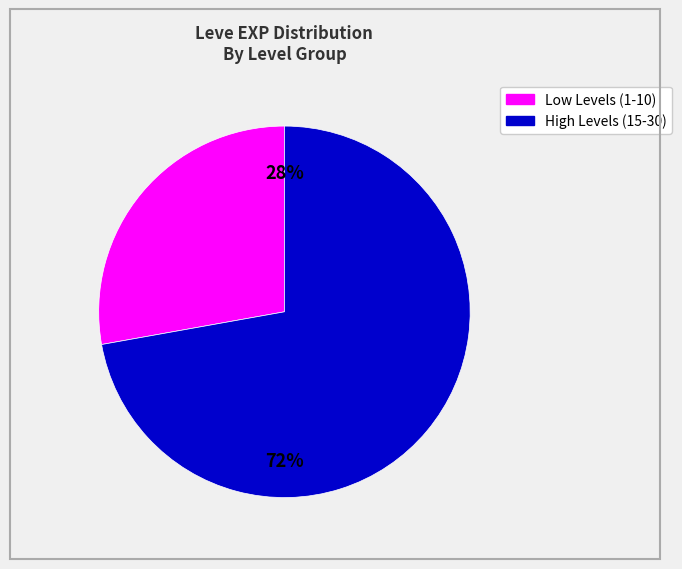

To the nearest percent, what is the difference between the largest and smallest slice percentages?

44%